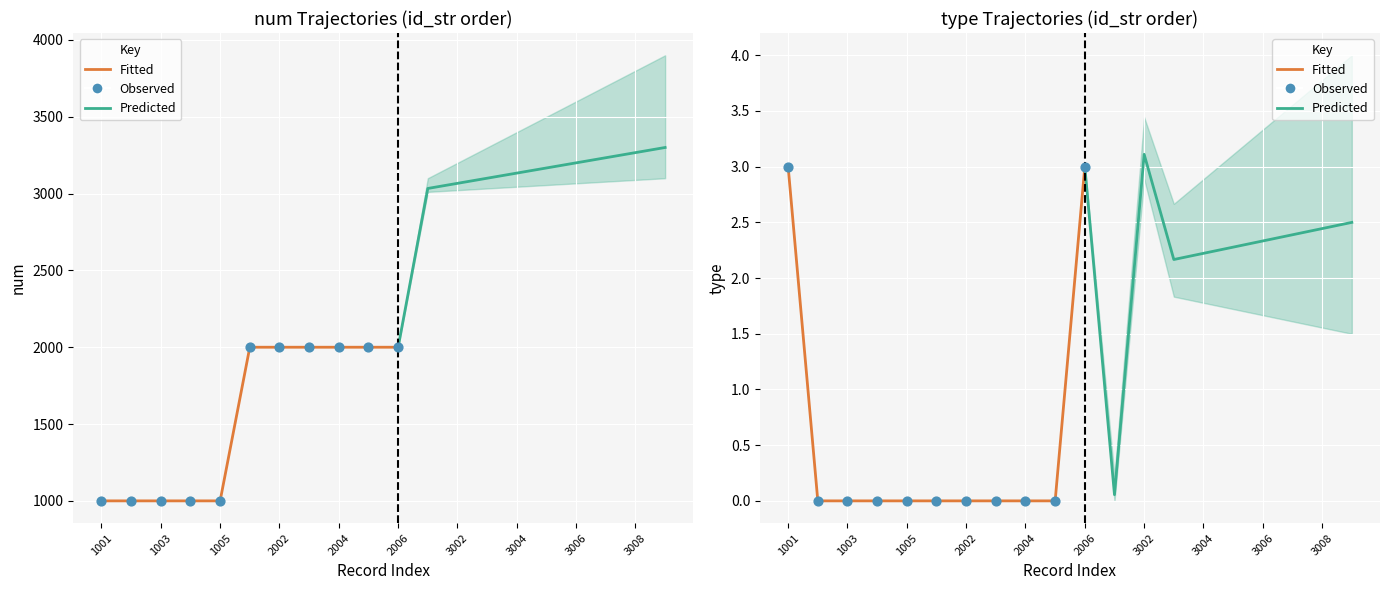

Which series has the largest total across all categories?

num